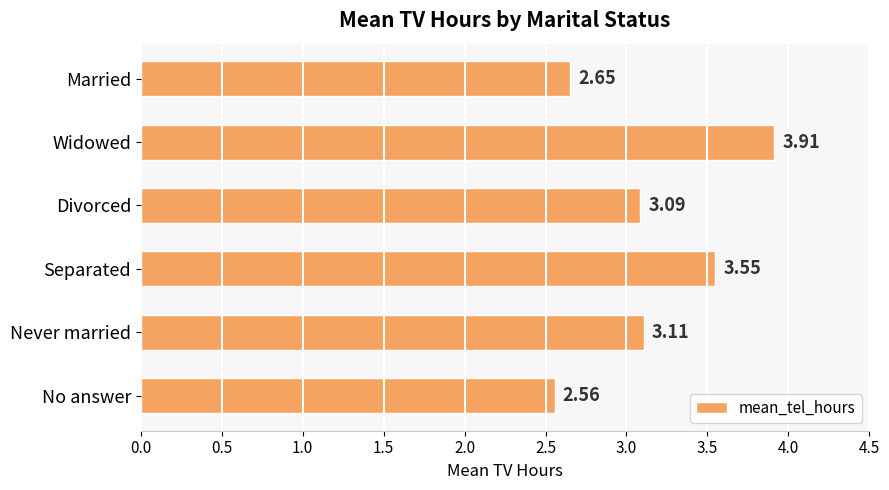

List the labels in order of value, largest first.

Widowed, Separated, Never married, Divorced, Married, No answer